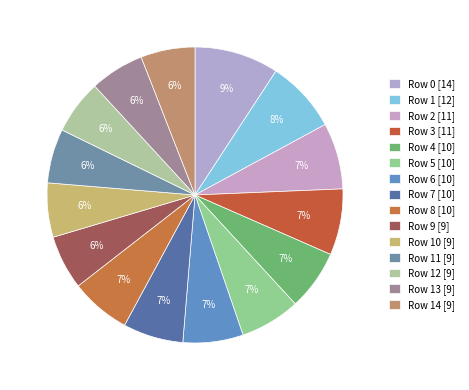

Is there a majority slice in this chart?

No